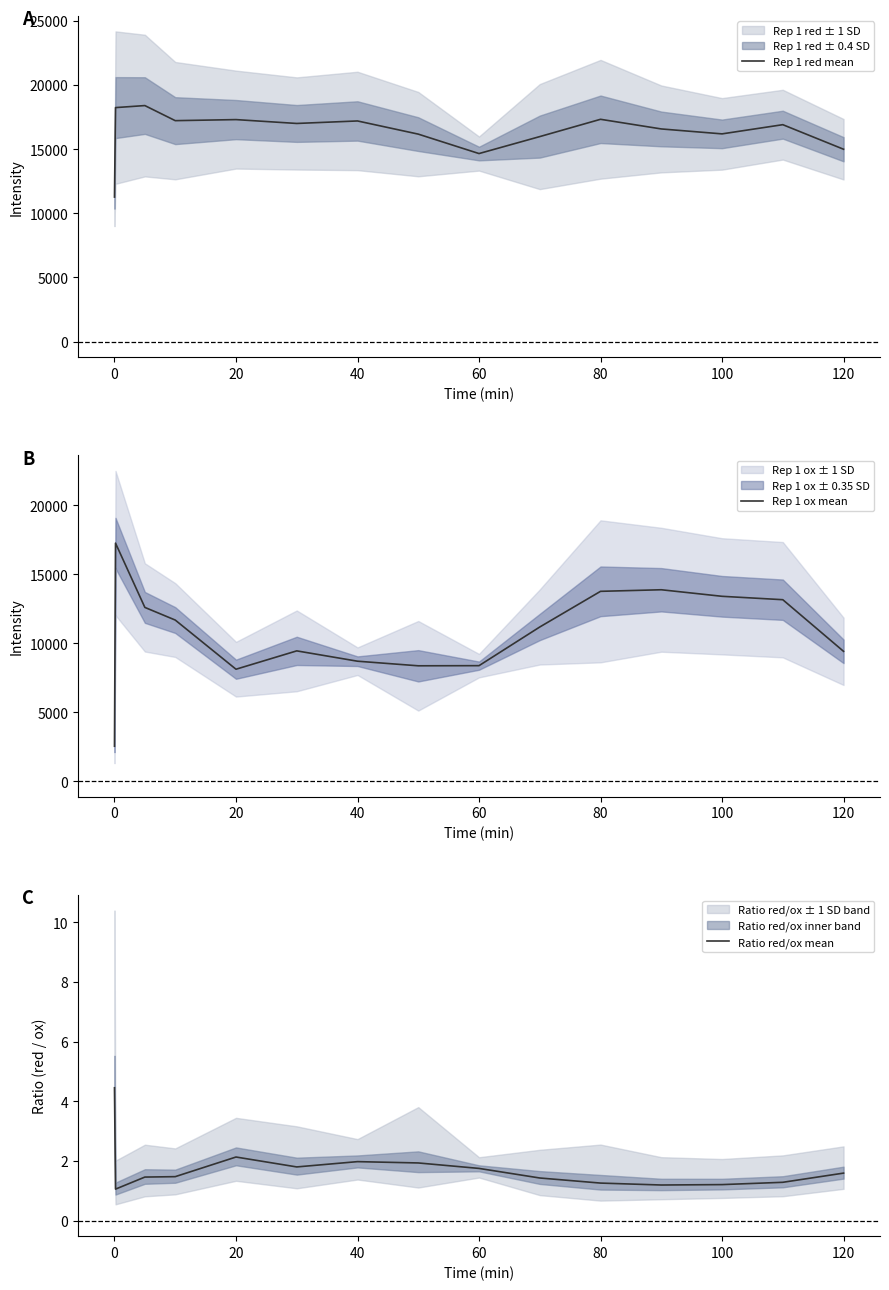

What is the sum of all Ratio red/ox mean values?

26.0